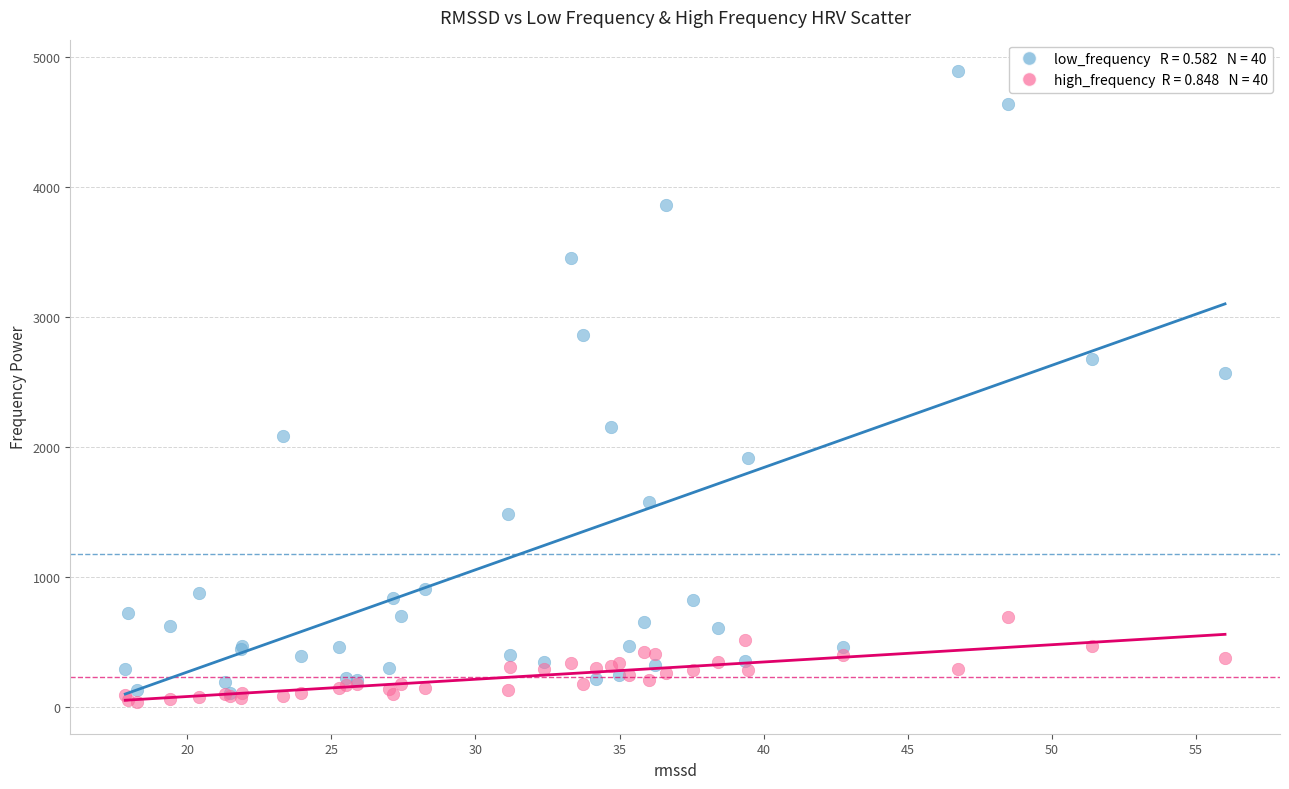

Across all series, what Y value is closest to 2461?

2568.4